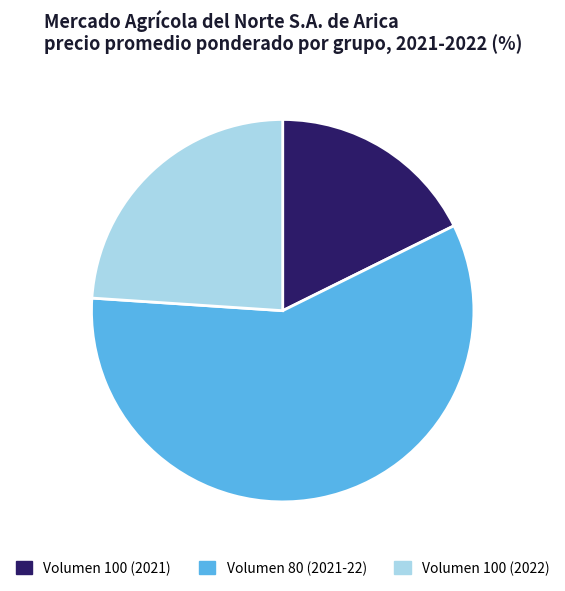

The Volumen 80 (2021-22) slice represents 58% of the pie. True or false?

True